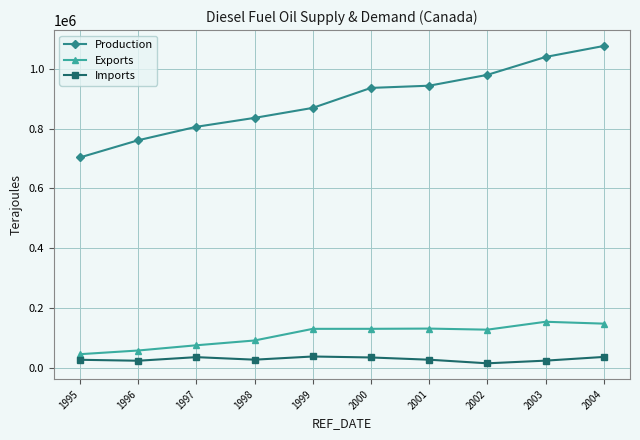

What is the highest value of the Production series?

1076858